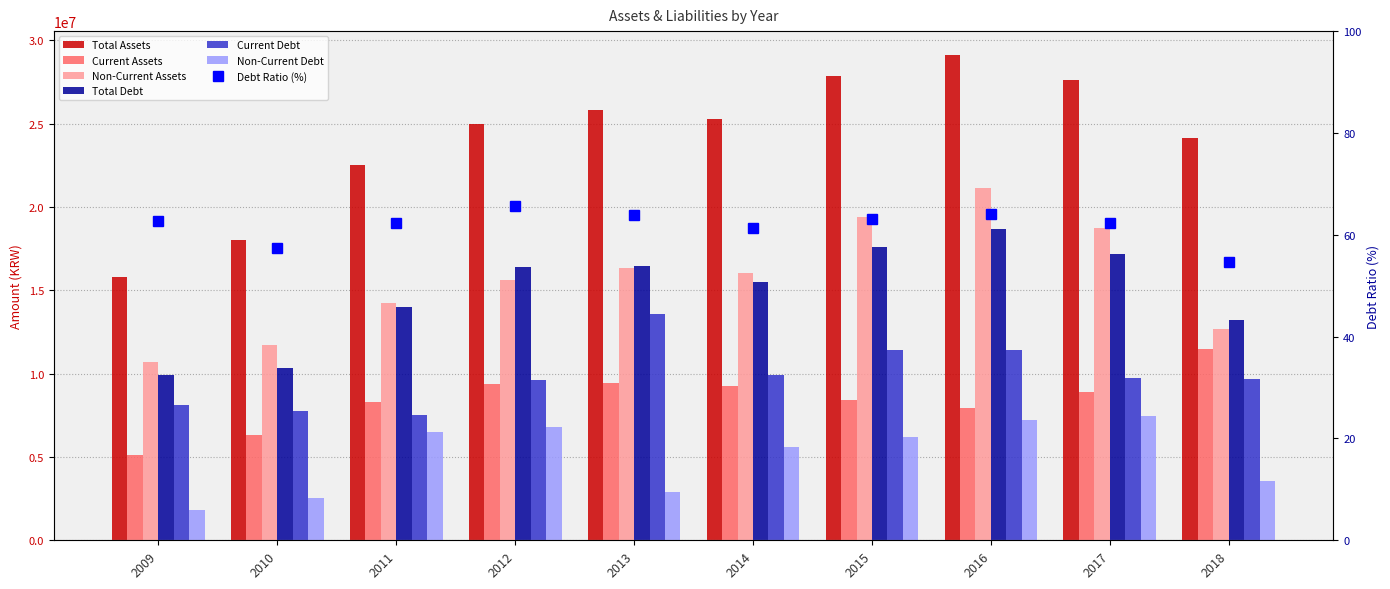

Between 2012 and 2018, which is larger?

2012